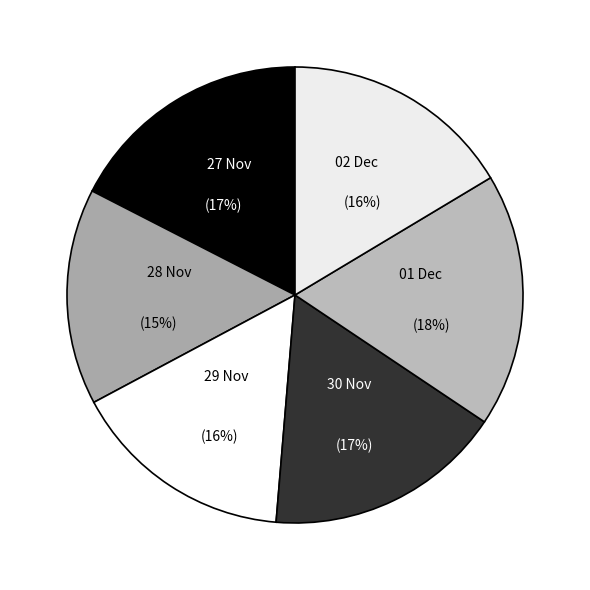

Is there any slice that represents more than half of the pie?

No